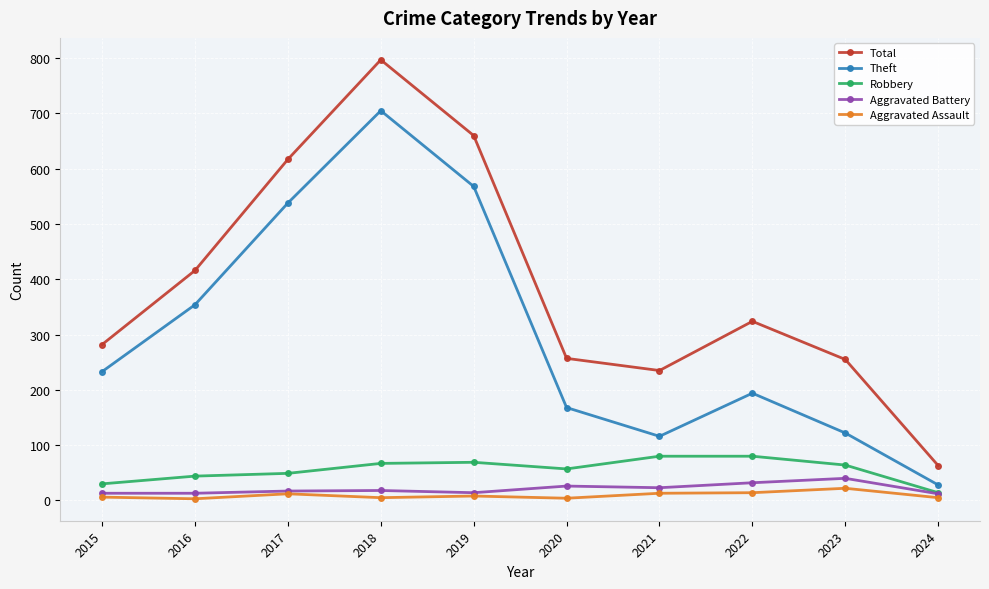

Does the chart display data point markers on the line(s)?

Yes